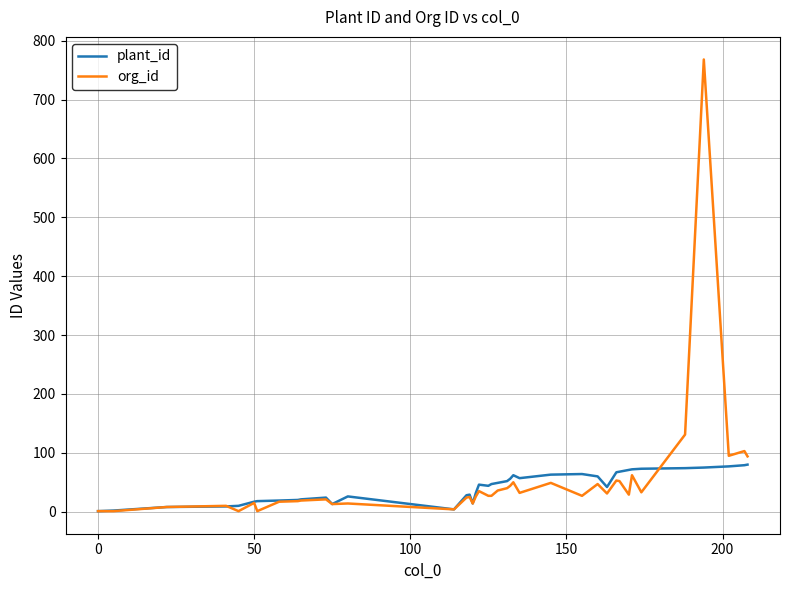

What is the sum of all org_id values?

2097